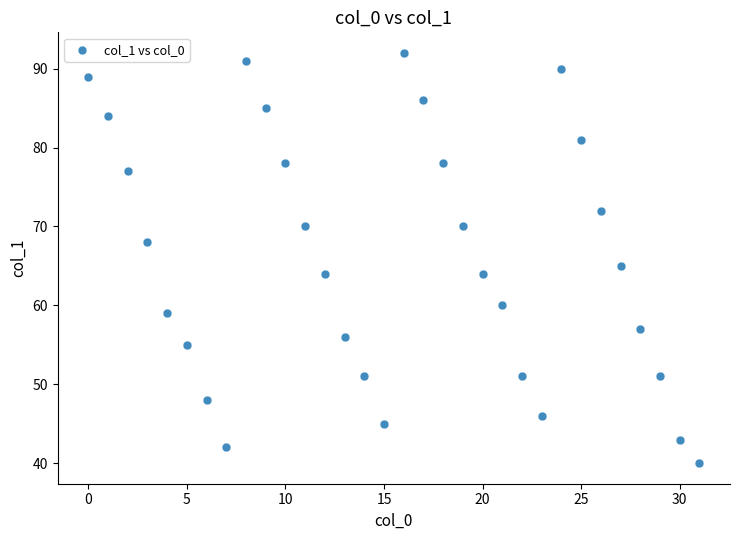

What Y value in the scatter plot is closest to 66?

65